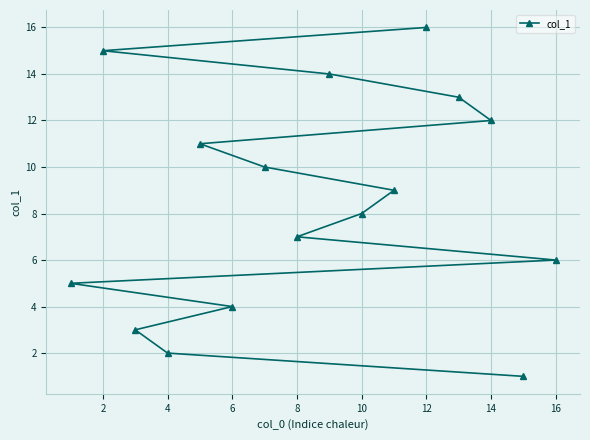

Which label corresponds to the largest value in the chart?

12